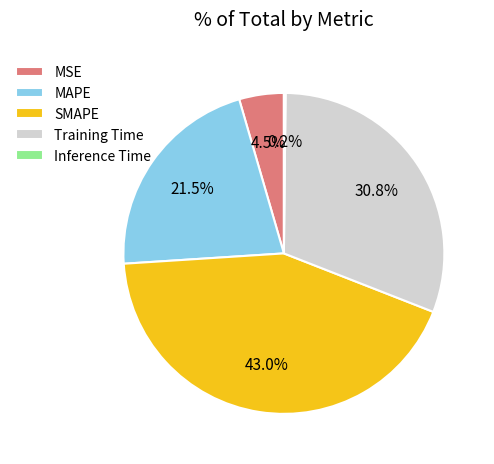

Is the sum of MAPE and SMAPE greater than half?

Yes